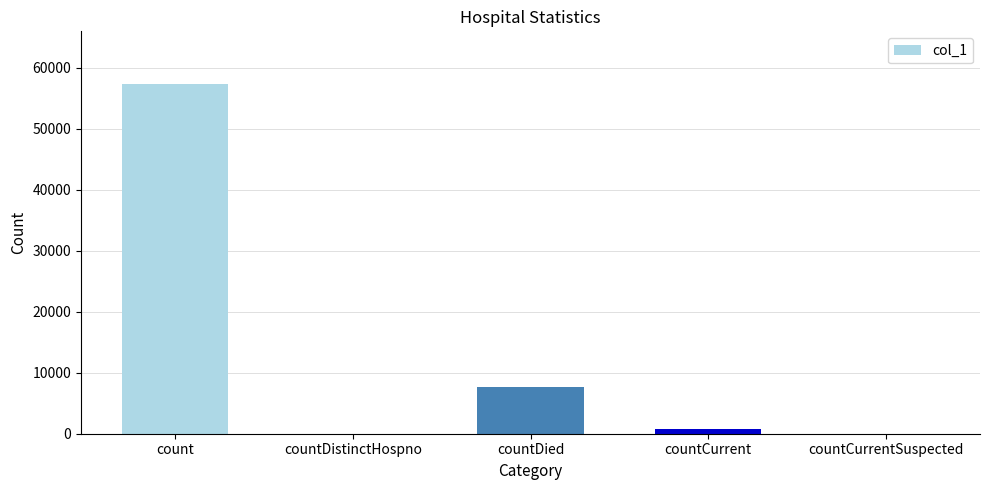

How many series are shown in this chart?

1